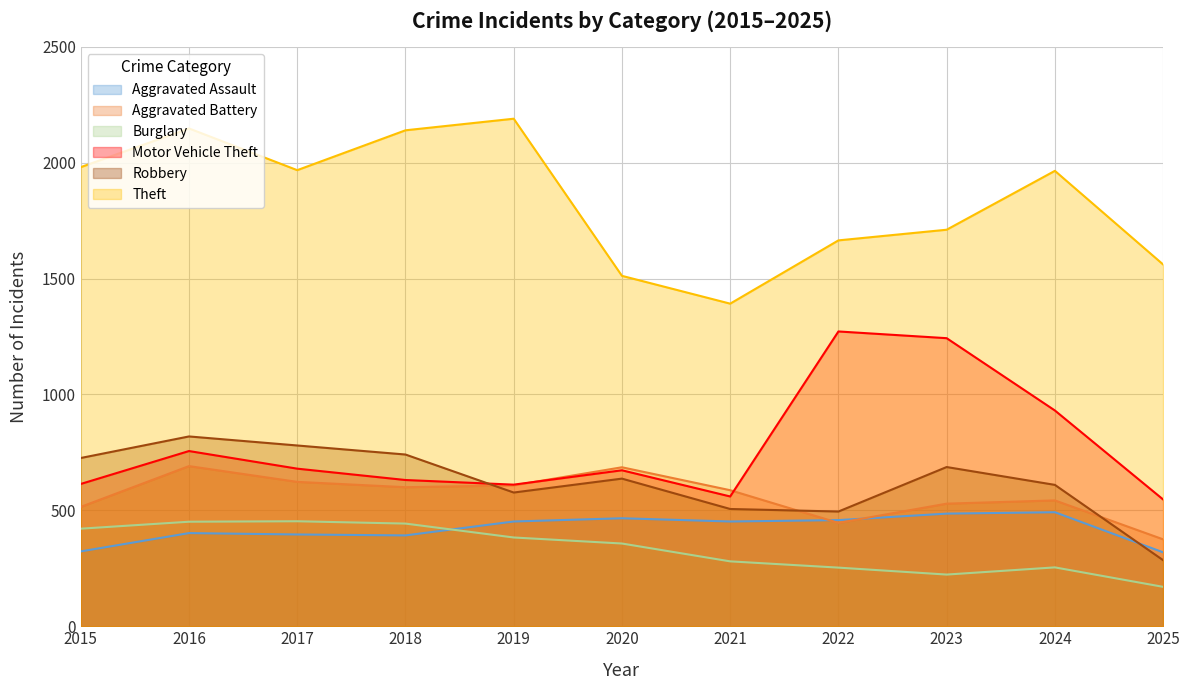

How many series are shown in this chart?

6